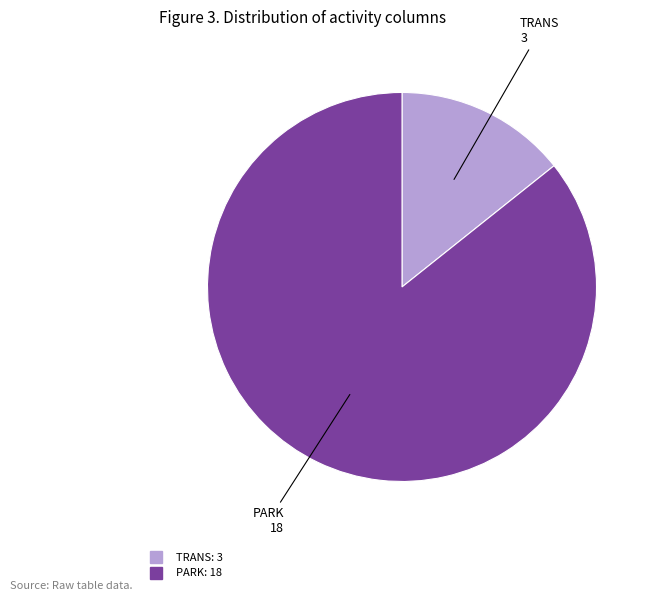

Count the number of slices in the pie.

2